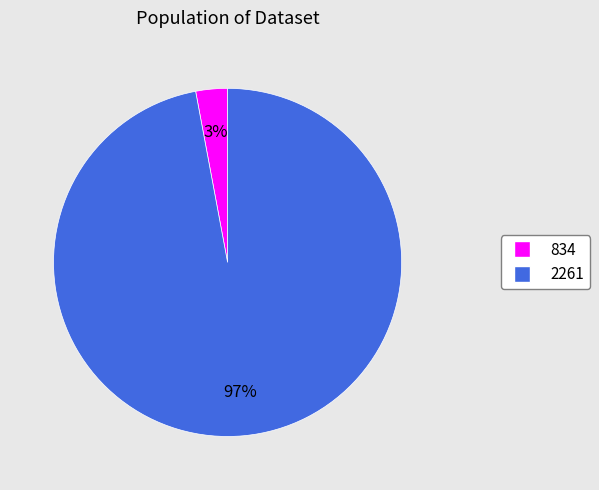

Count the number of slices in the pie.

2